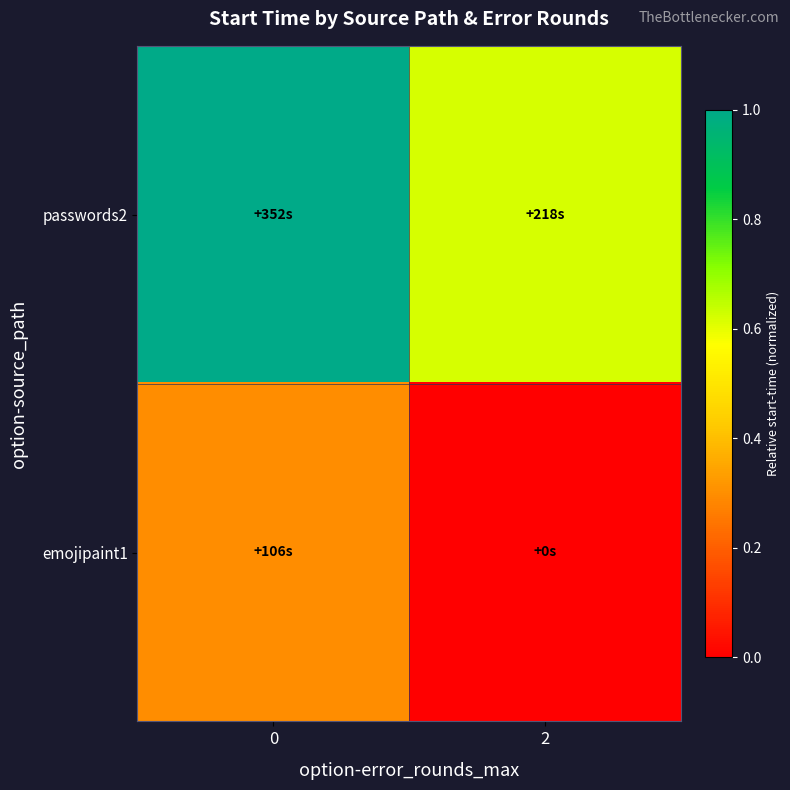

Reading right to left, what are all the values shown in this chart?

passwords2: 2=0.6	0=1.0
emojipaint1: 2=0.0	0=0.3